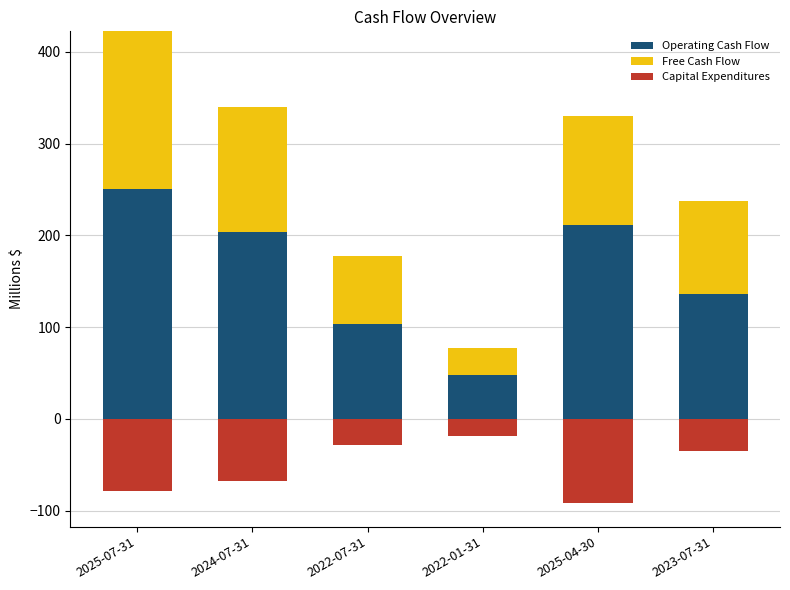

What is the approximate value of Operating Cash Flow at 2022-07-31?

103.1